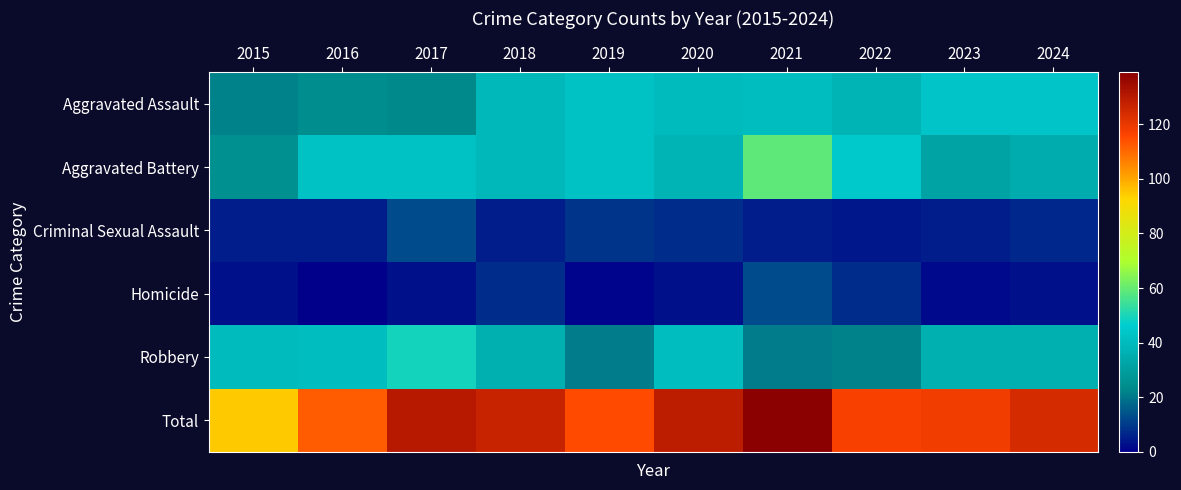

Which series has the largest range (max minus min)?

Total